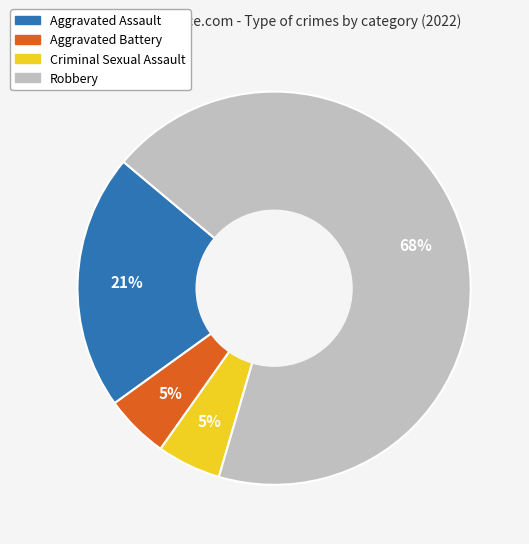

Count the number of slices in the pie.

4